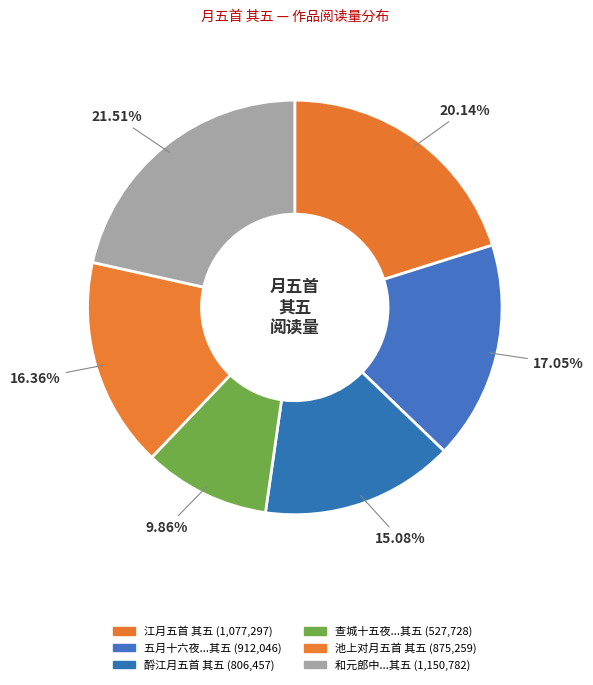

Count the number of slices in the pie.

6